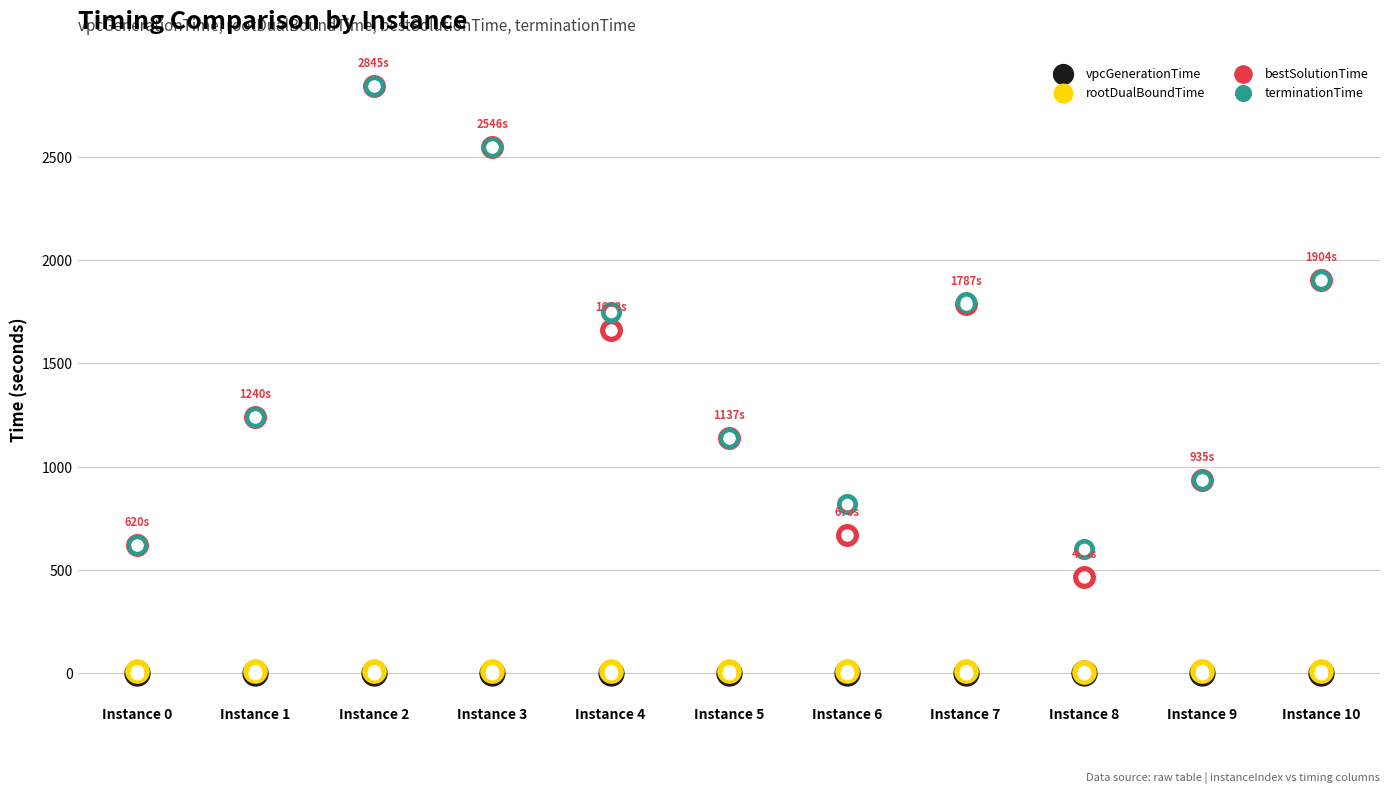

What are all the series names shown in the legend?

vpcGenerationTime, rootDualBoundTime, bestSolutionTime, terminationTime